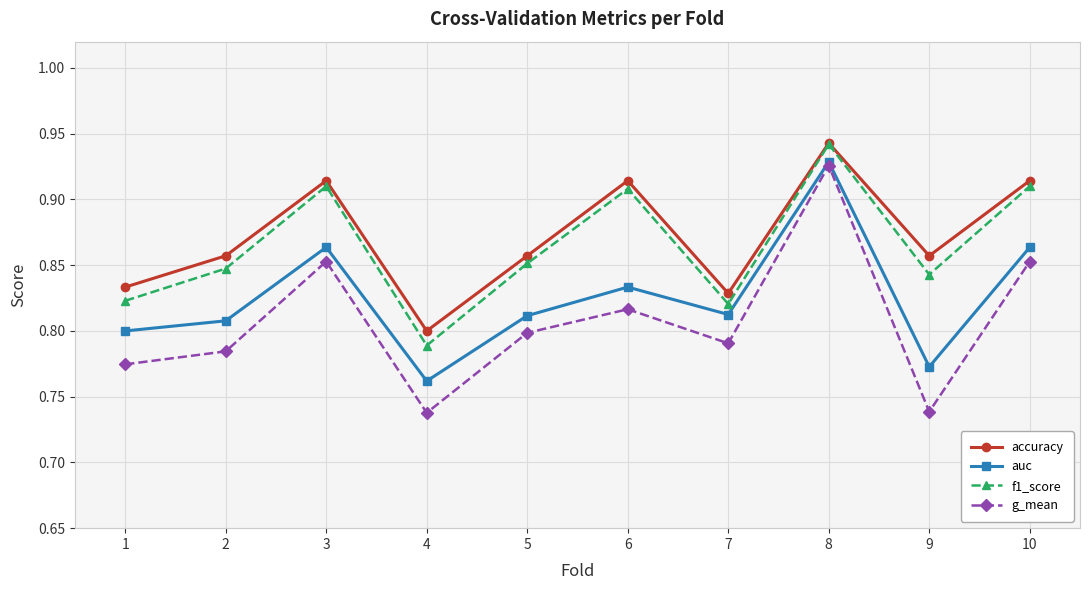

True or false: g_mean has a value of 0.8 at 2.

True